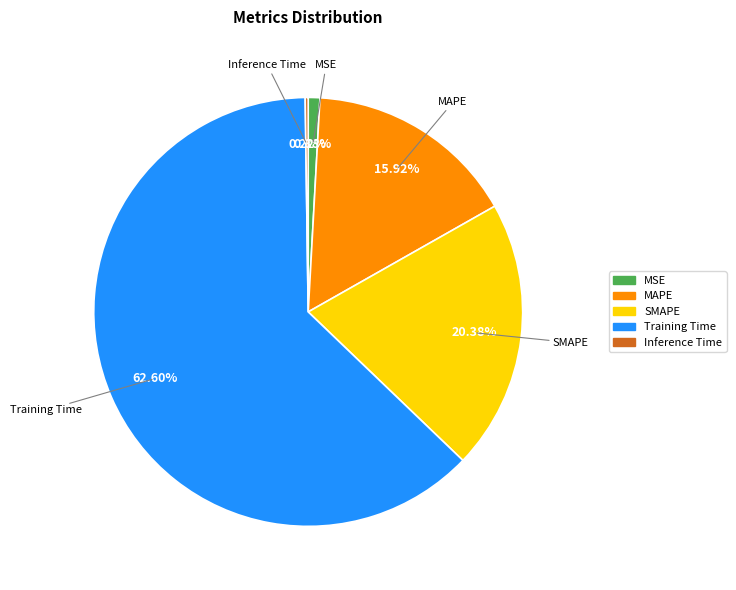

Which slice is the largest?

Training Time